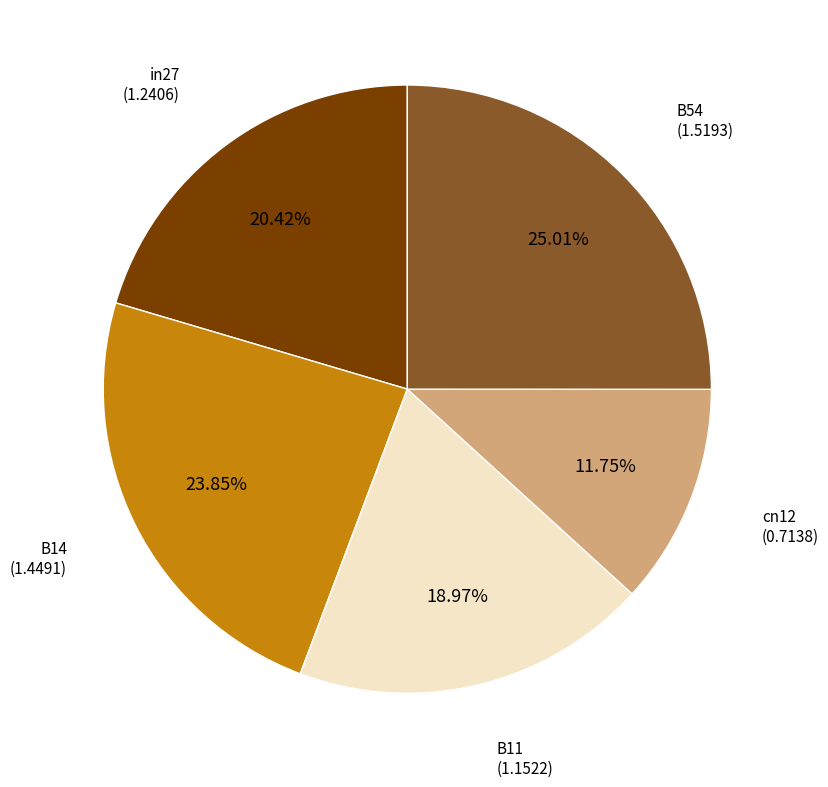

How many slices are in this pie chart?

5